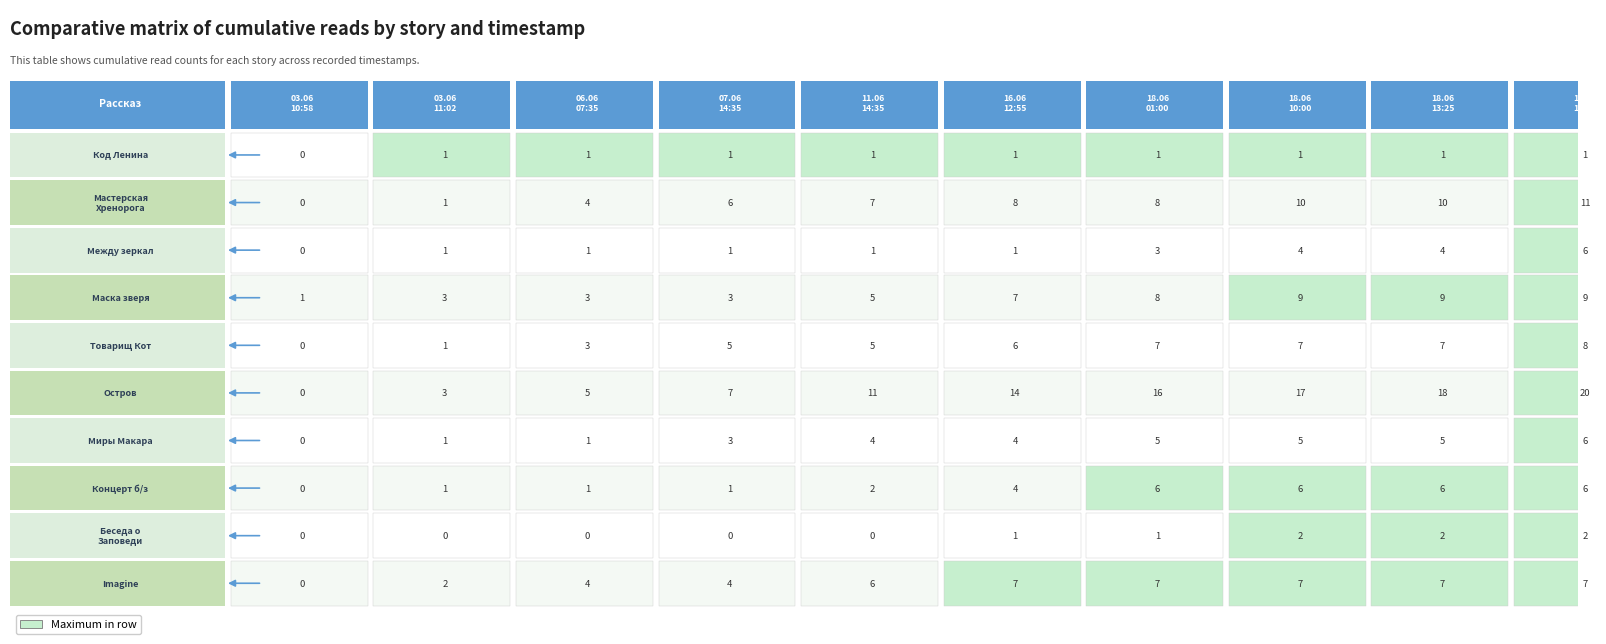

Count the number of data series in this chart.

10